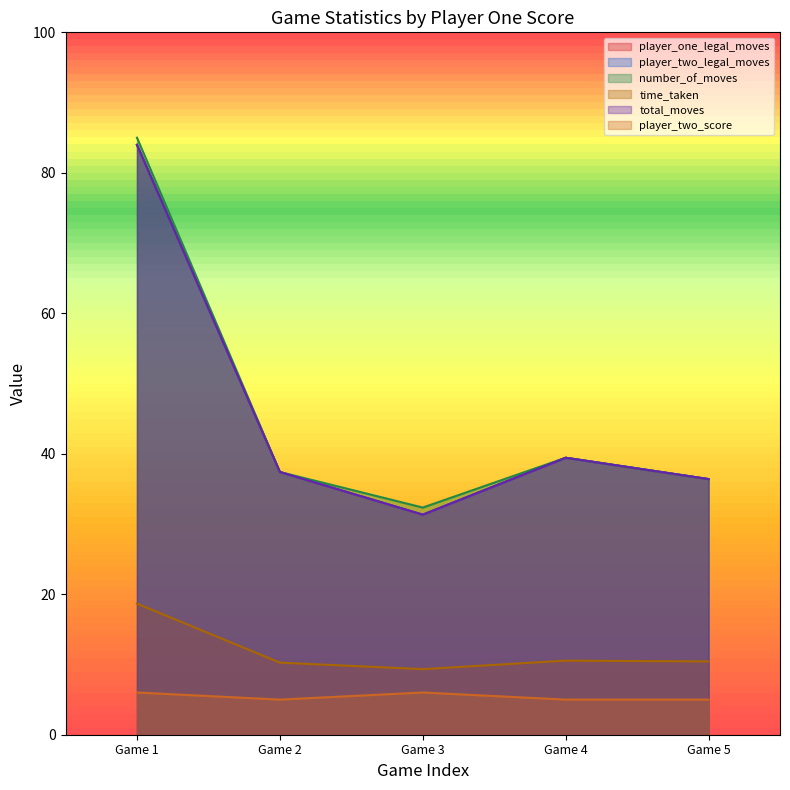

True or false: player_two_legal_moves has a value of 12.8 at Game 5.

False